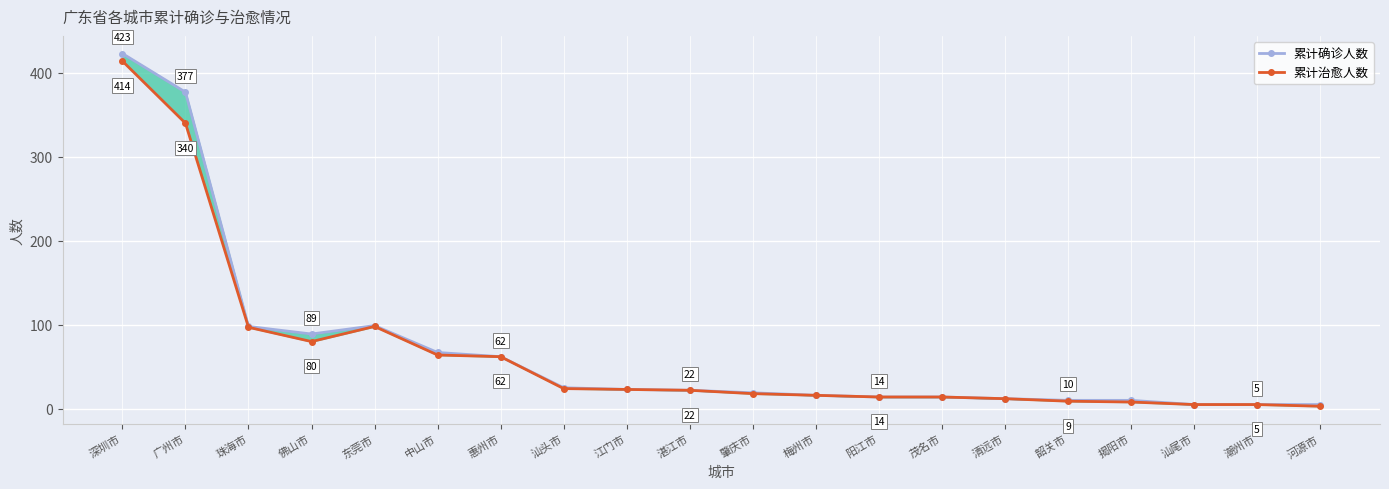

What is the label of the 9th point from the right?

梅州市